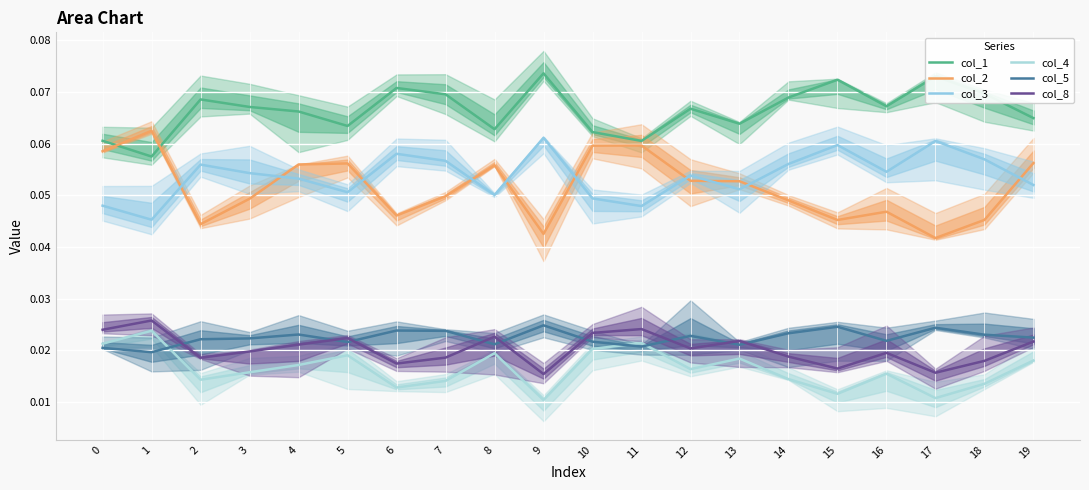

Does the chart display data point markers on the line(s)?

No